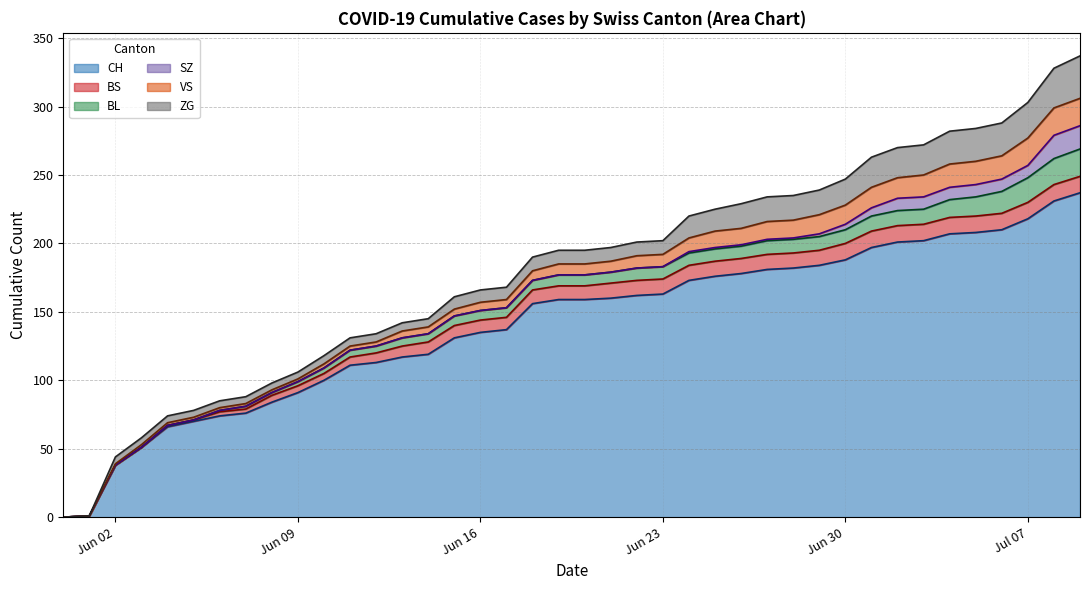

The CH series shows 45 at 2020-06-18. True or false?

False